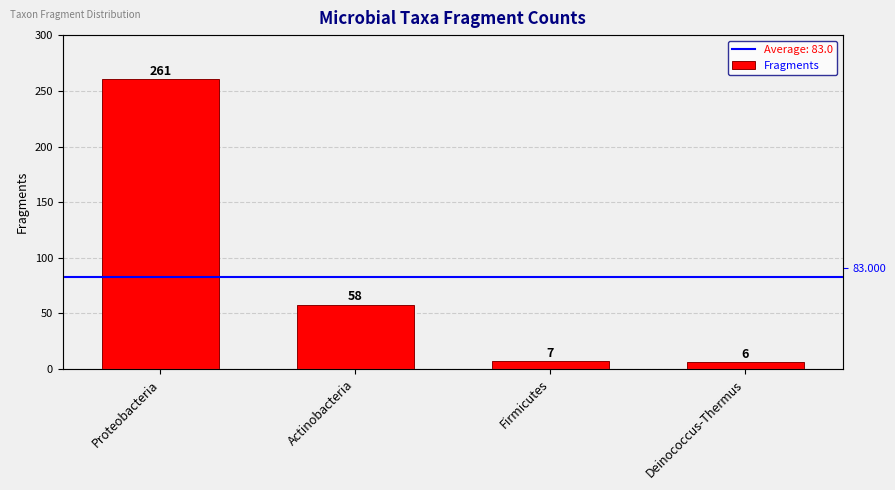

What is the label of the 2nd bar from the left?

Actinobacteria